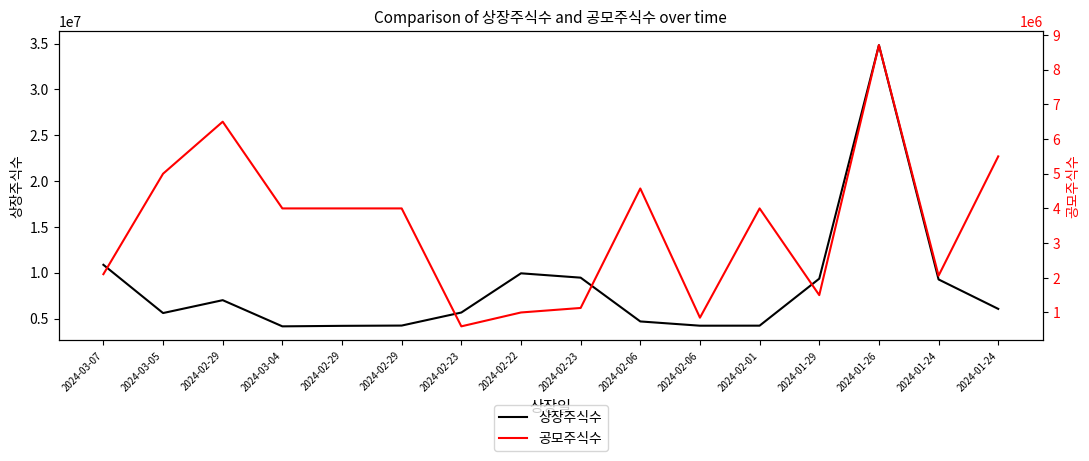

Reading left to right, transcribe all the data shown in this chart.

상장주식수: 2024-03-07=10867713	2024-03-05=5605000	2024-02-29=7010000	2024-03-04=4155000	2024-02-29=4210000	2024-02-29=4240000	2024-02-23=5661970	2024-02-22=9939614	2024-02-23=9465149	2024-02-06=4690000	2024-02-06=4225498	2024-02-01=4230000	2024-01-29=9355485	2024-01-26=34824000	2024-01-24=9271339	2024-01-24=6060000
공모주식수: 2024-03-07=2104000	2024-03-05=5000000	2024-02-29=6500000	2024-03-04=4000000	2024-02-29=4000000	2024-02-29=4000000	2024-02-23=600000	2024-02-22=1000000	2024-02-23=1130000	2024-02-06=4575000	2024-02-06=850000	2024-02-01=4000000	2024-01-29=1500000	2024-01-26=8707000	2024-01-24=2060000	2024-01-24=5500000